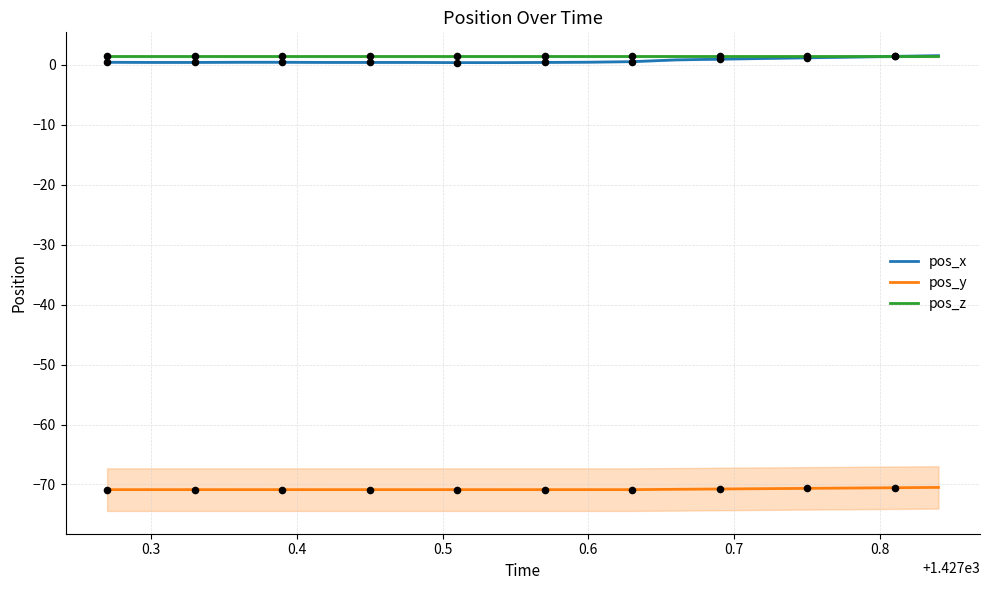

At how many categories does at least one series exceed -58?

20